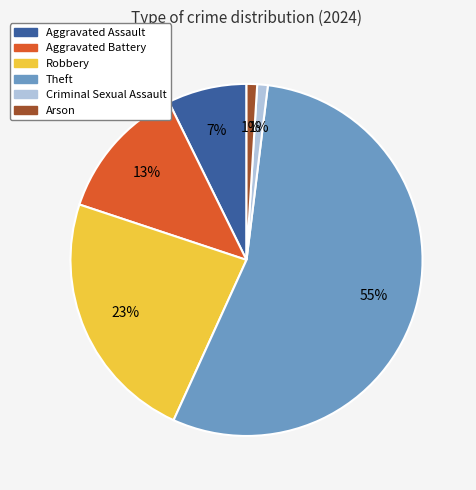

Count the number of slices in the pie.

6